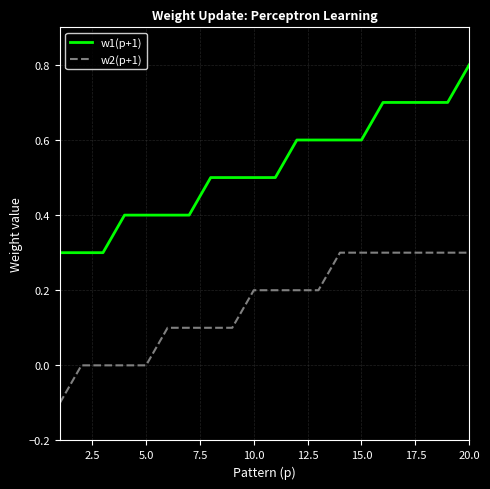

How many w1(p+1) values are between 0 and 1?

20